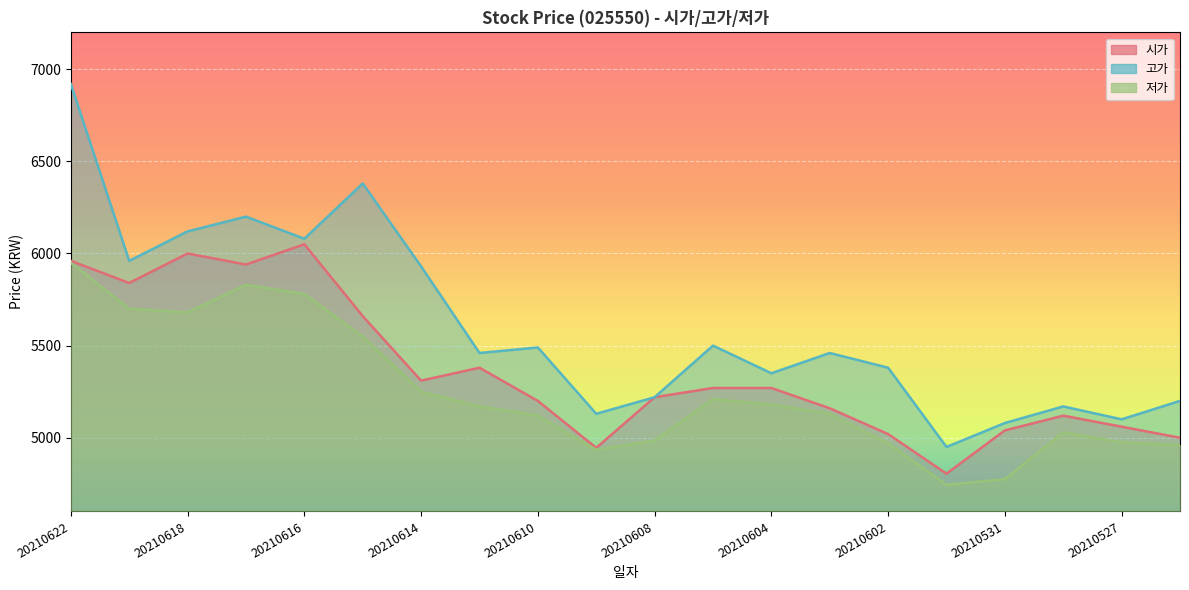

Between 20210611 and 20210609, which series saw the biggest shift?

시가